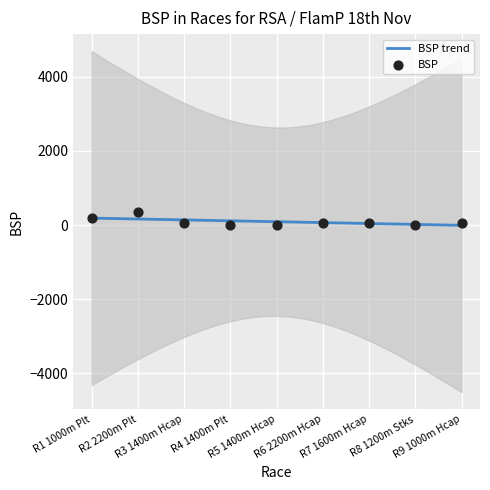

Between R1 1000m Plt and R7 1600m Hcap, which is larger?

R1 1000m Plt